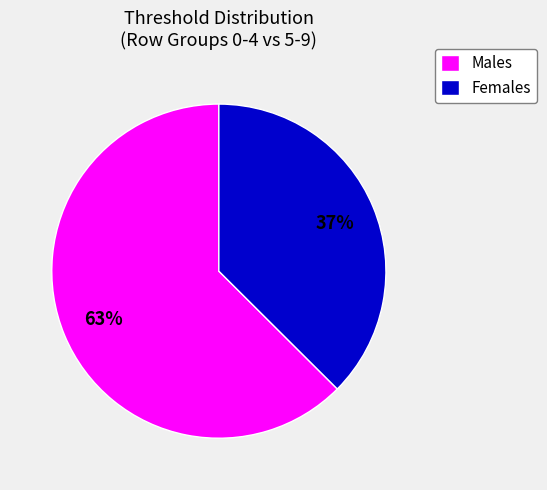

The Females slice represents 37% of the pie. True or false?

True